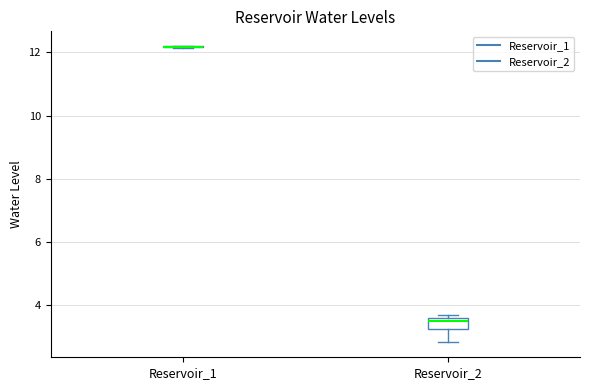

Which box is the tallest, from its lower edge to its upper edge?

Reservoir_2